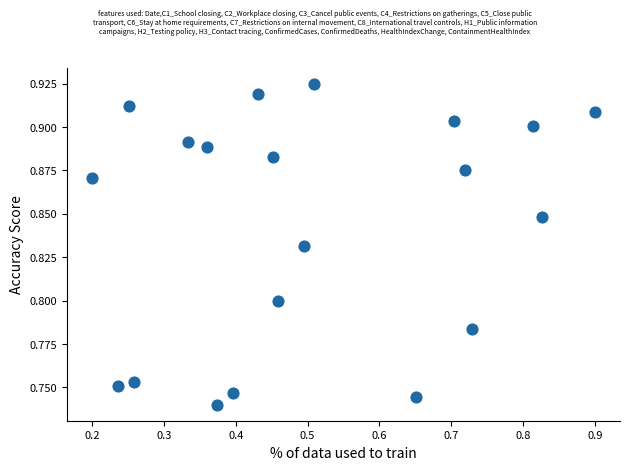

How many data points are displayed?

20